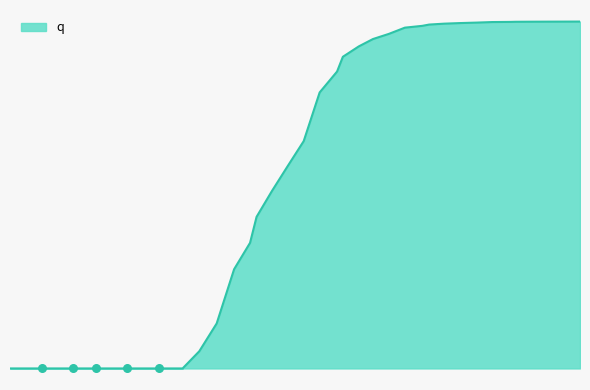

Is this an area chart (filled region under the line)?

Yes